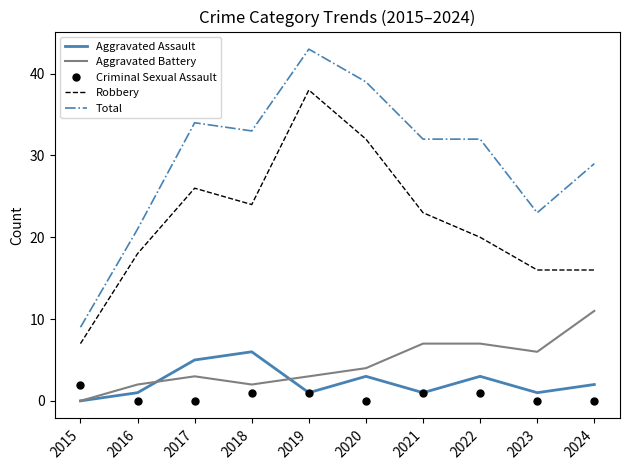

True or false: Total has a value of 34 at 2017.

True